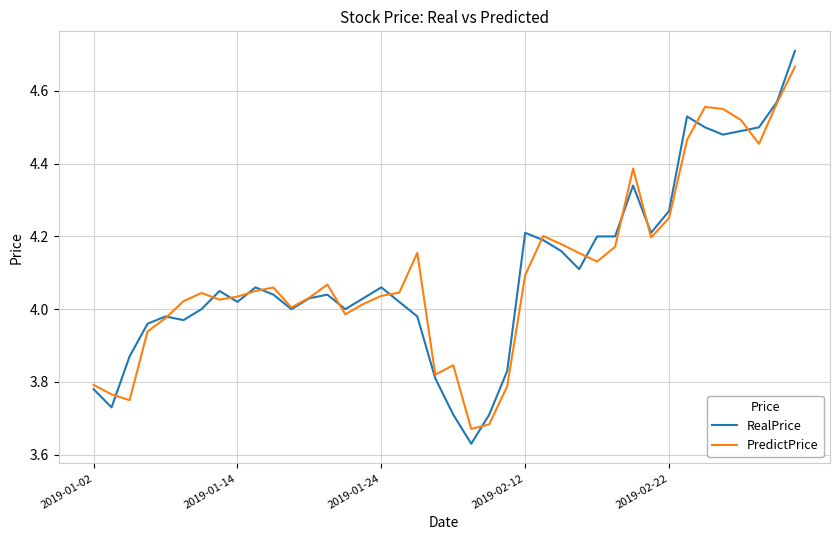

Which series has the largest range (max minus min)?

RealPrice